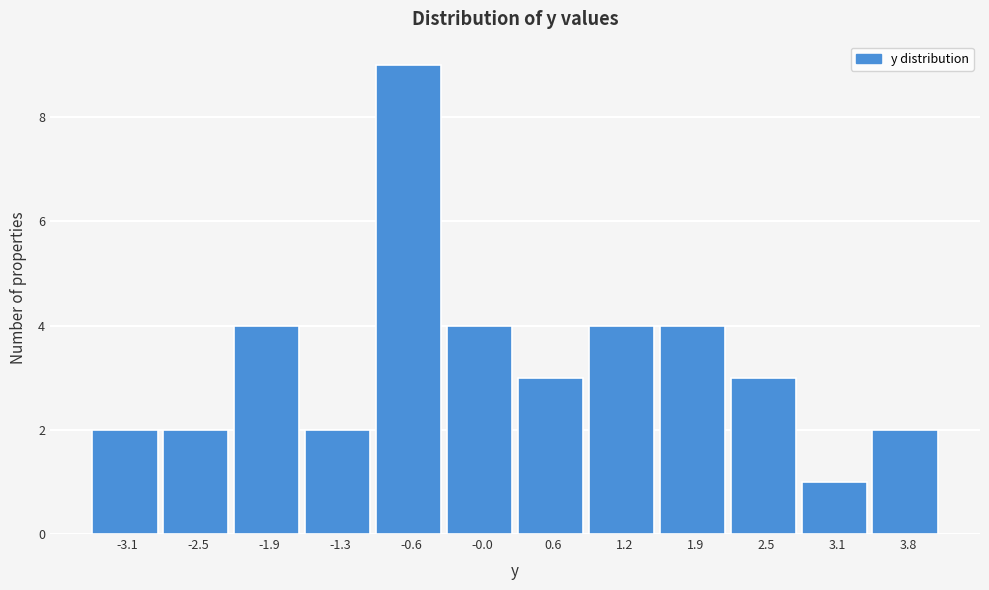

Reading right to left, extract all data points from this chart.

3.8=2	3.1=1	2.5=3	1.9=4	1.2=4	0.6=3	-0.0=4	-0.6=9	-1.3=2	-1.9=4	-2.5=2	-3.1=2